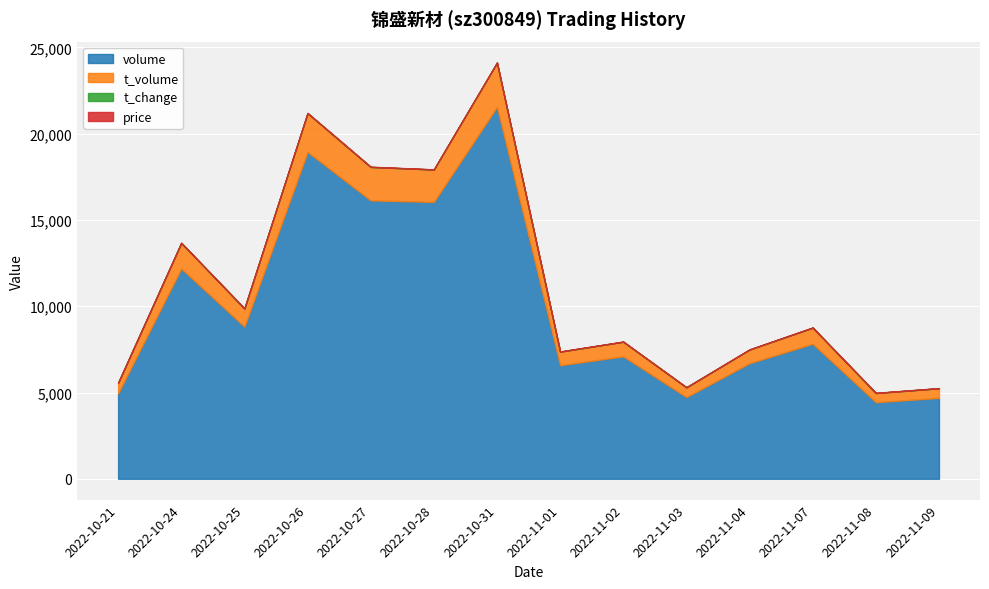

What is the total value across all series at 2022-10-27?

18089.8